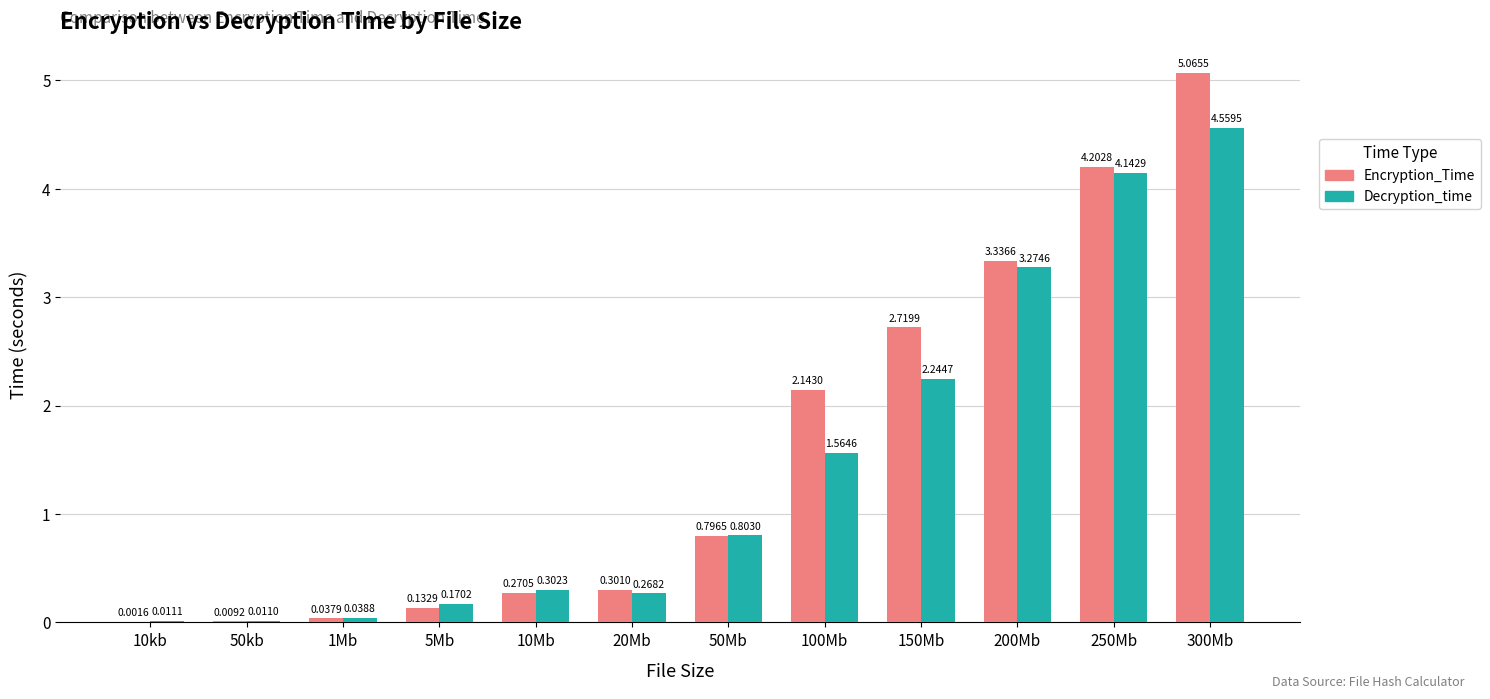

At which category is the sum across all series the highest?

300Mb